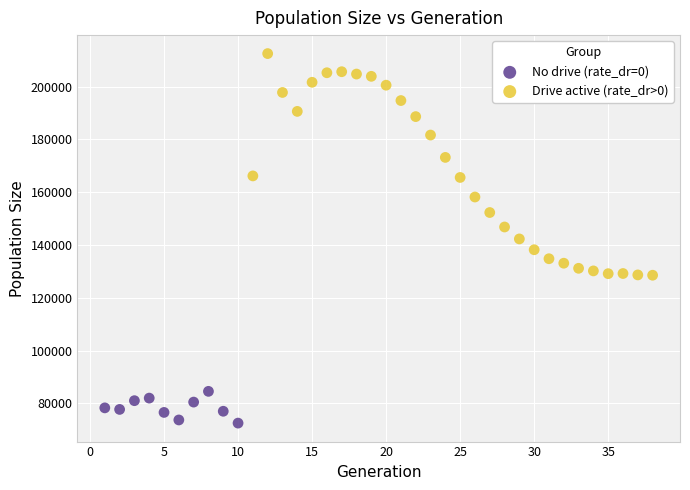

Which series reaches the minimum Y coordinate?

No drive (rate_dr=0)